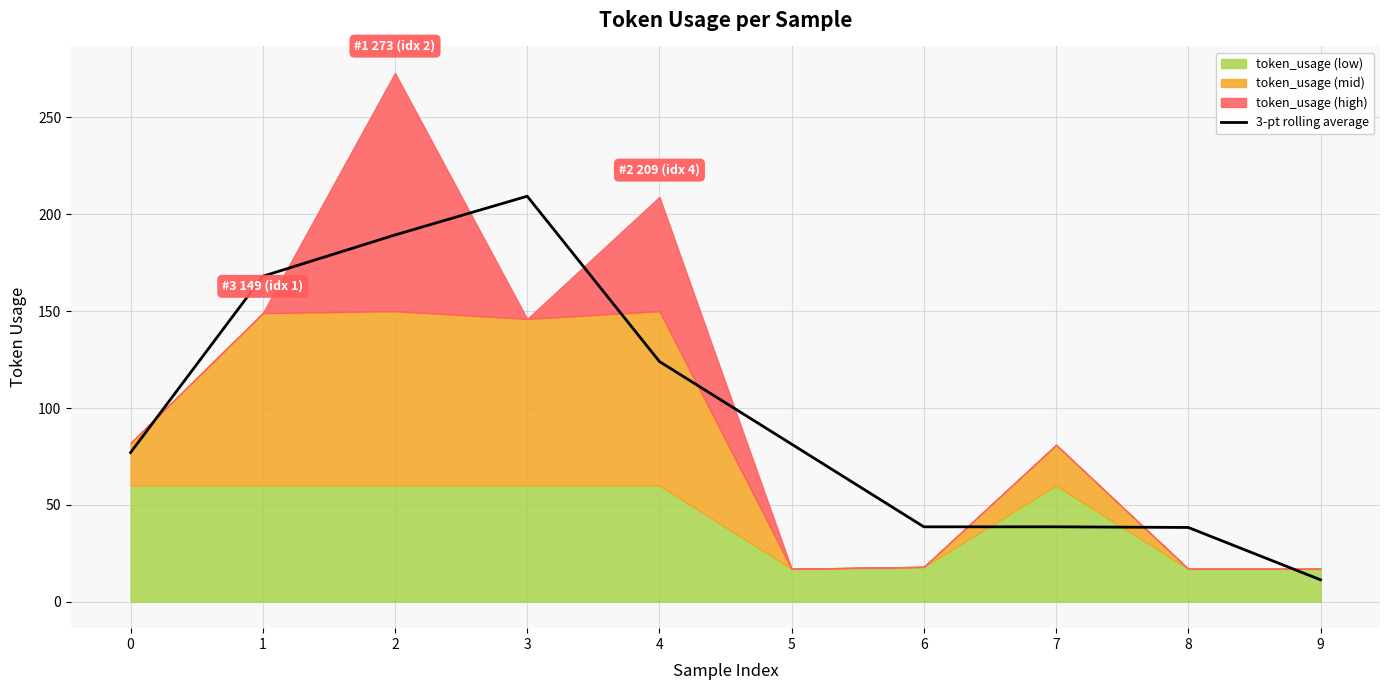

Reading left to right, list all the values displayed in this chart.

0=77.0	1=168.0	2=189.3	3=209.3	4=124.0	5=81.3	6=38.7	7=38.7	8=38.3	9=11.3